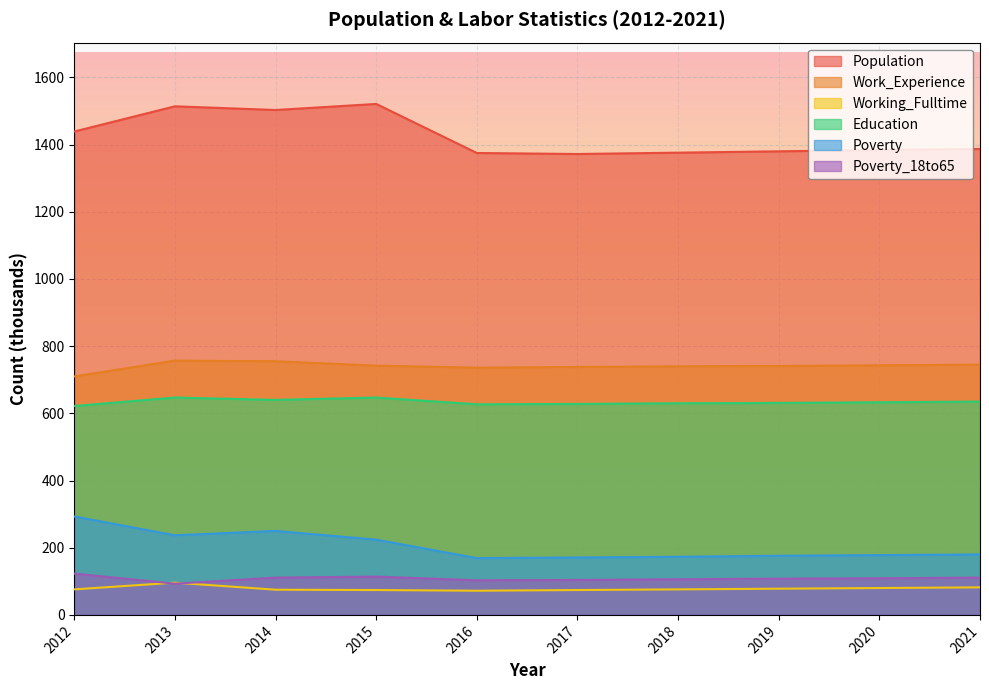

Where does the Population series first go above 1387?

2012